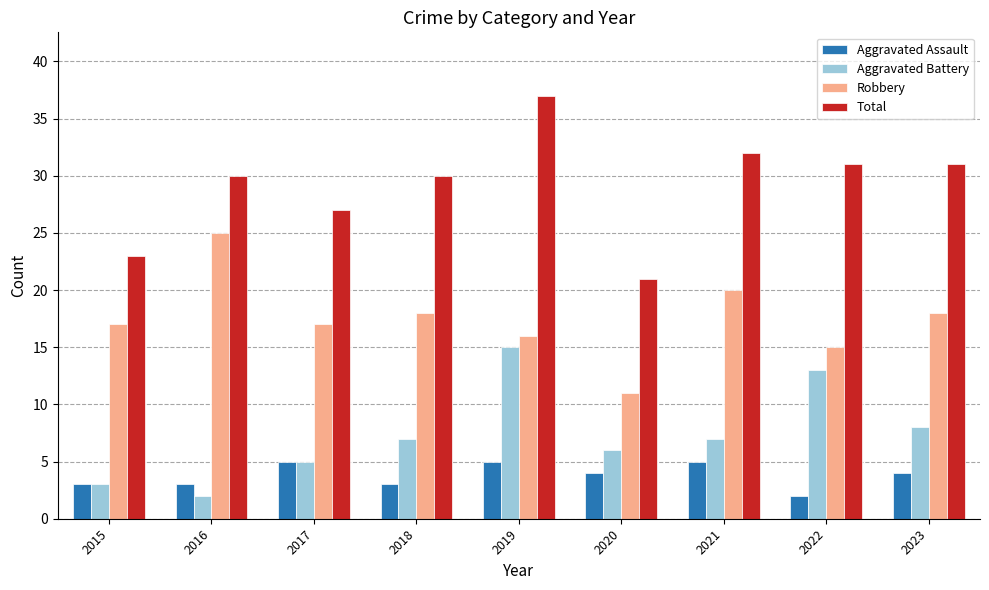

What is the minimum value for Aggravated Battery?

2